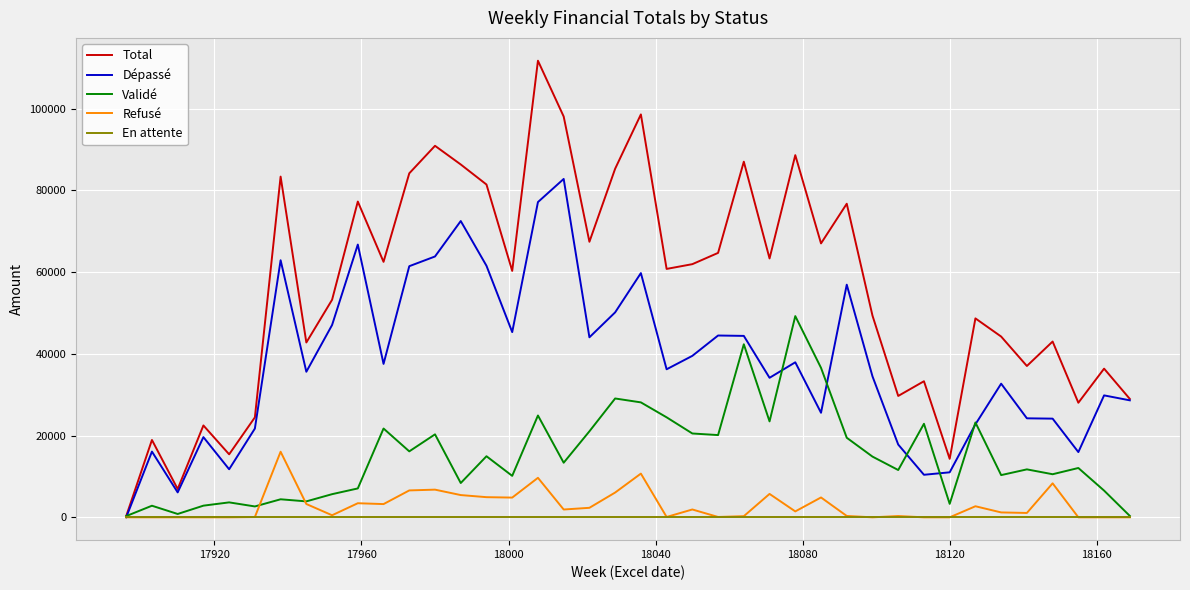

What is the greatest value displayed?

111727.3